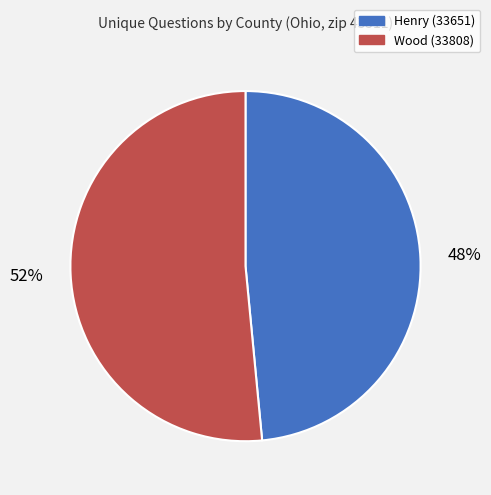

To the nearest percent, what is the average slice percentage?

50%